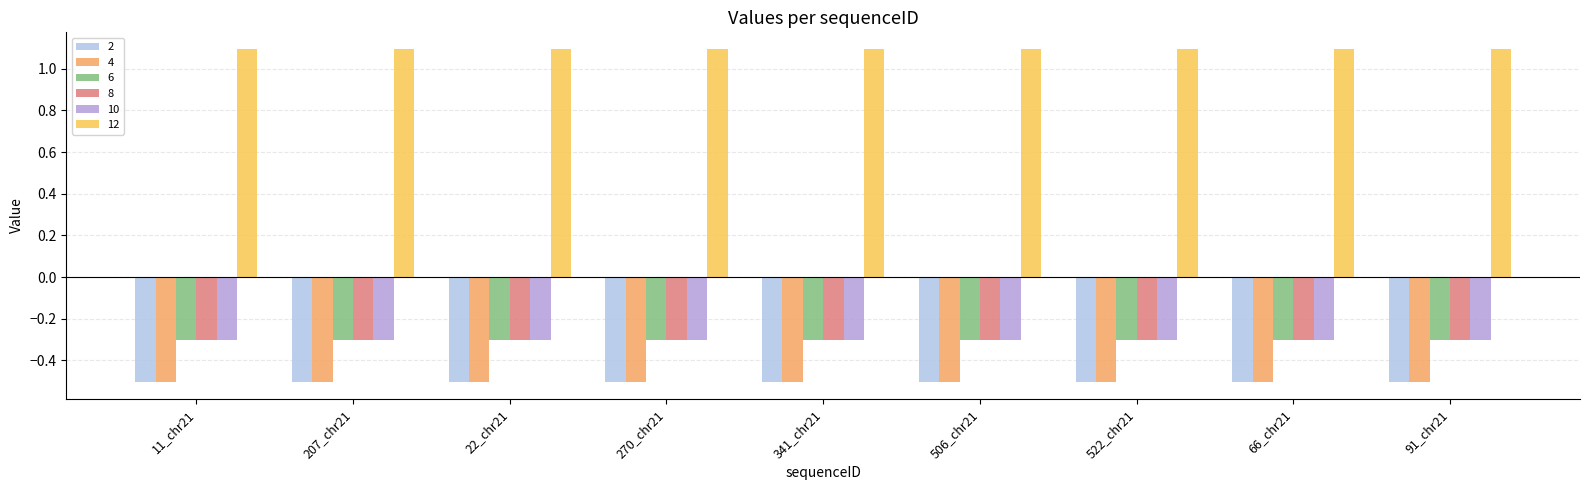

Read the 8 value at 11_chr21.

-0.3